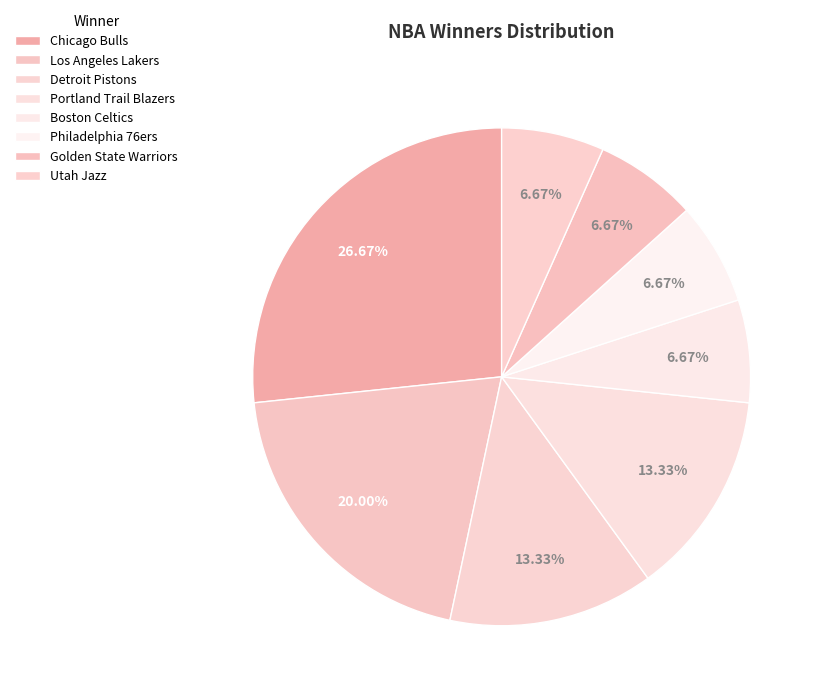

To the nearest percent, what is the difference between the largest and smallest slice percentages?

20%